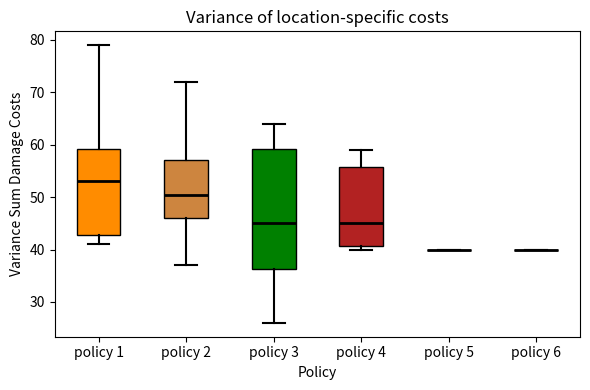

Reading left to right, read every box against the y-axis: the position of its median line, the range the box covers, and the ends of its whiskers. The values are not printed on the chart, so give them approximately, as read against the axis.

policy 1: median 53, box 43 to 59, whiskers 41 to 79
policy 2: median 51, box 46 to 57, whiskers 37 to 72
policy 3: median 45, box 36 to 59, whiskers 26 to 64
policy 4: median 45, box 41 to 56, whiskers 40 to 59
policy 5: box collapsed to a line at 40, whiskers 40 to 40
policy 6: box collapsed to a line at 40, whiskers 40 to 40